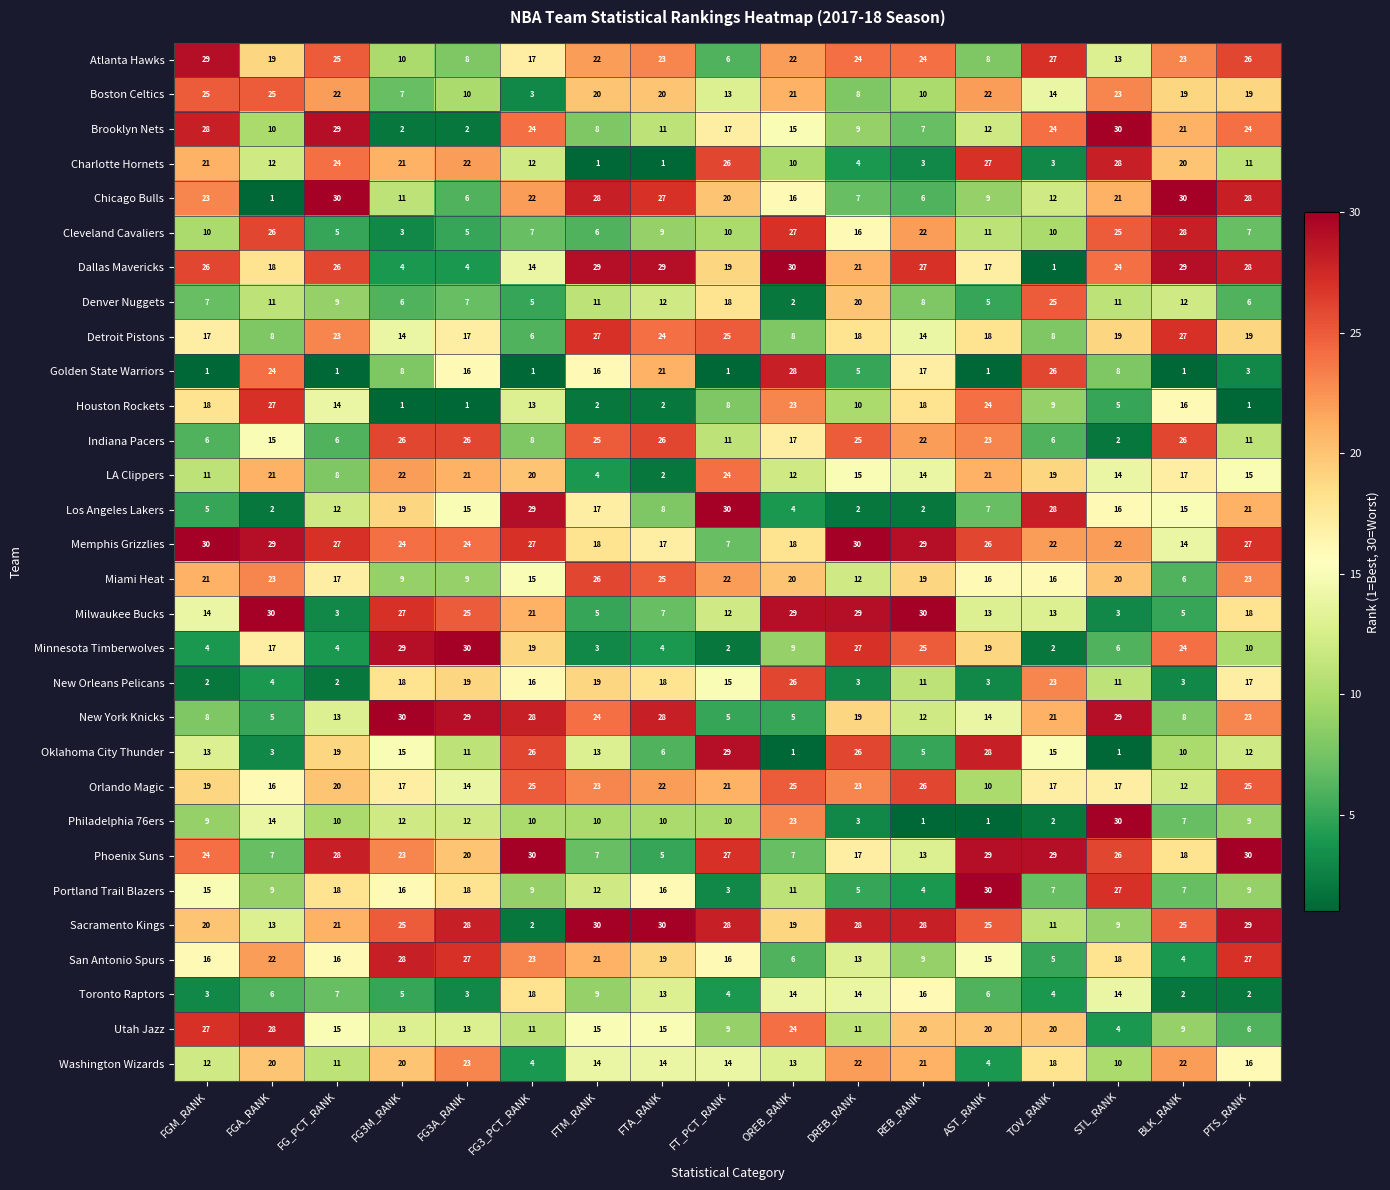

At which category is the sum across all series the highest?

PTS_RANK